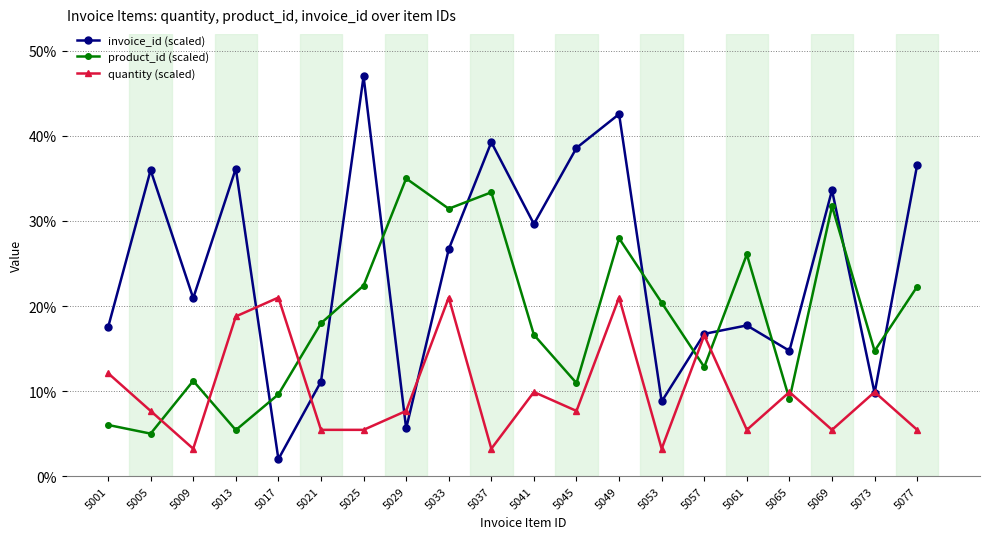

At how many categories does at least one series exceed 29?

11